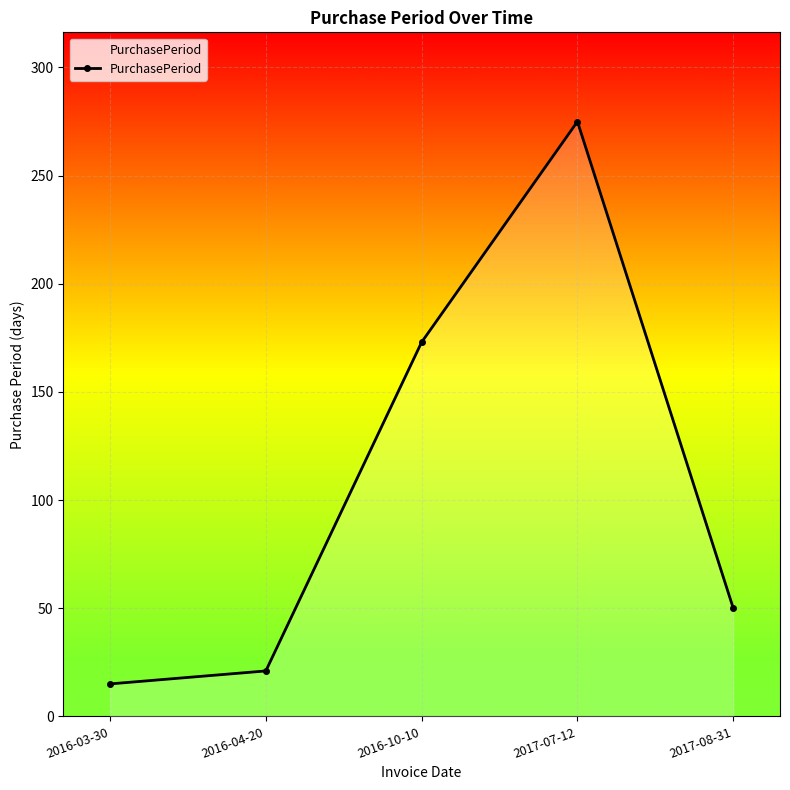

How many interior local peaks (higher than both neighbors) does the data have?

1